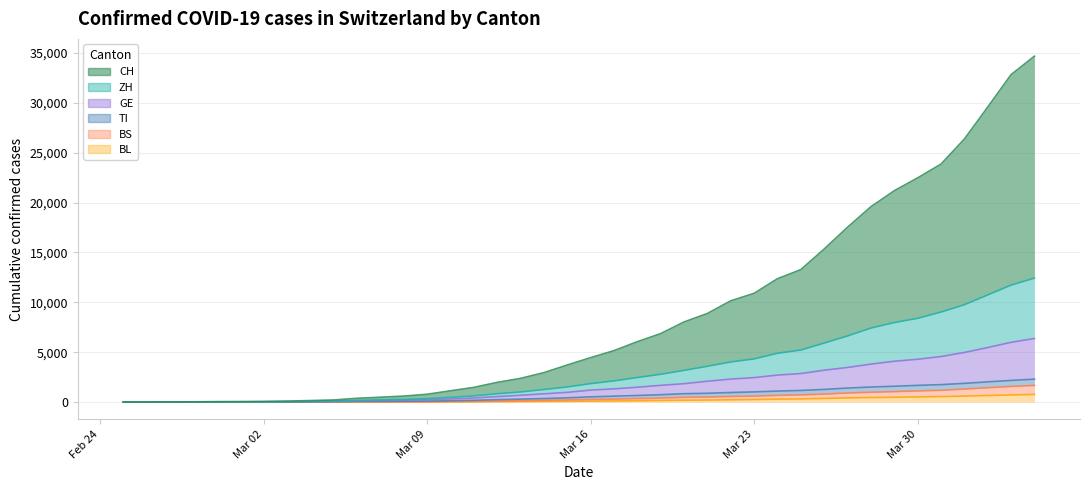

True or false: ZH and GE cross at least once.

False